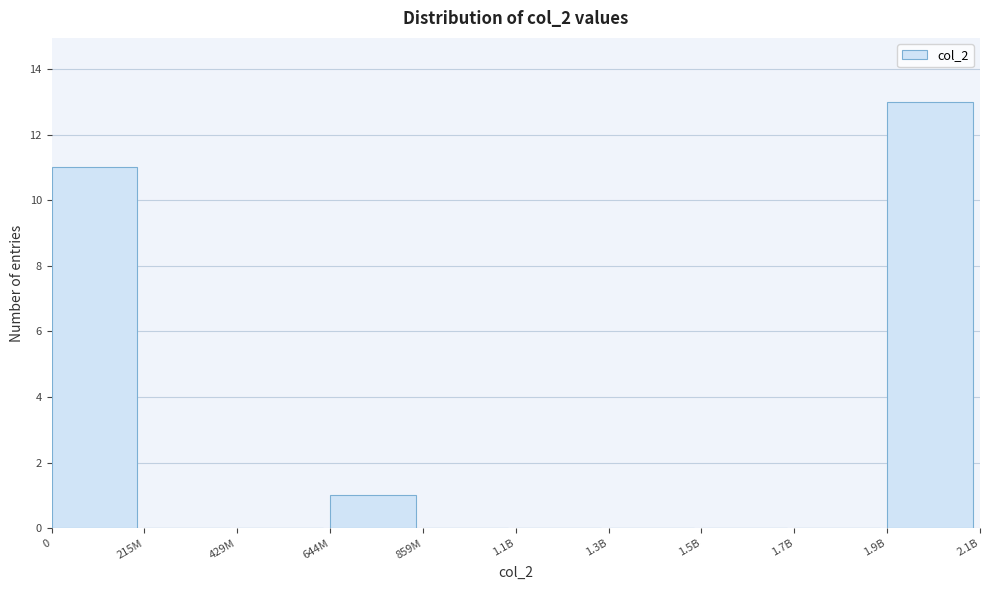

Reading left to right, extract all data points from this chart.

0=11	215M=0	429M=0	644M=1	859M=0	1.1B=0	1.3B=0	1.5B=0	1.7B=0	1.9B=13